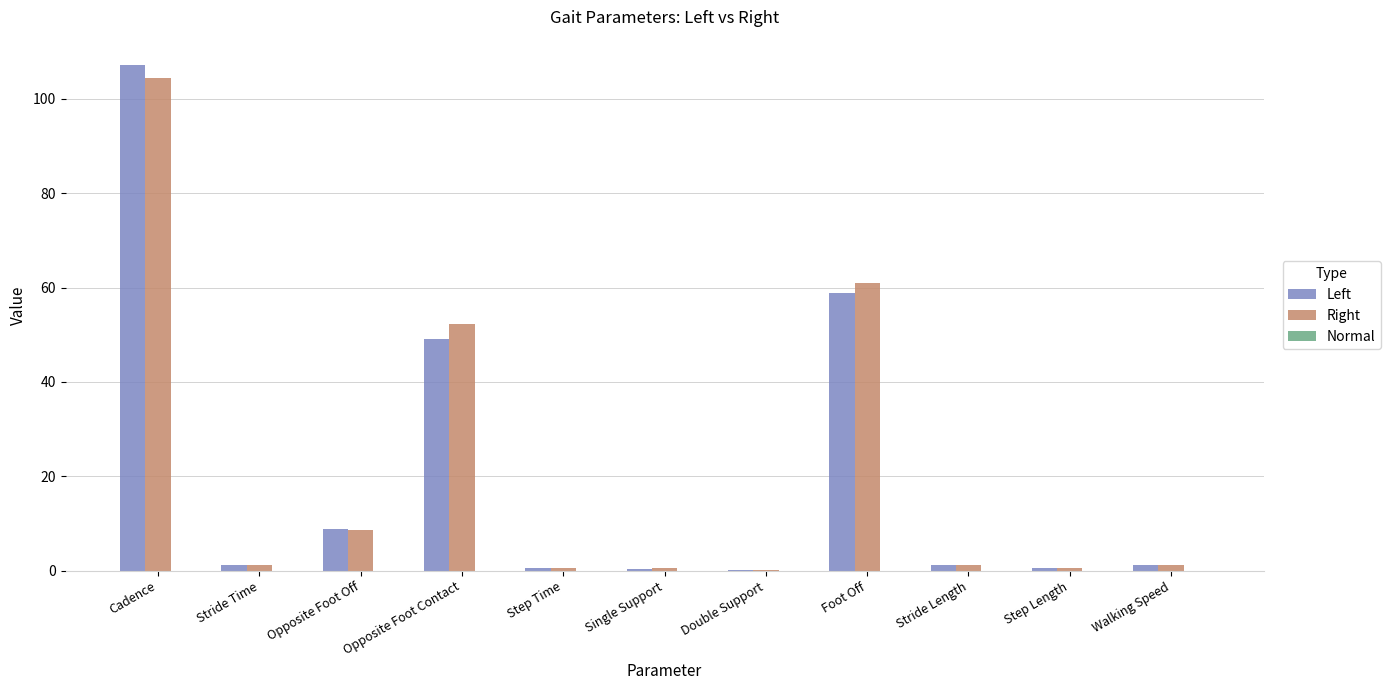

Which category has the highest value across all series?

Cadence